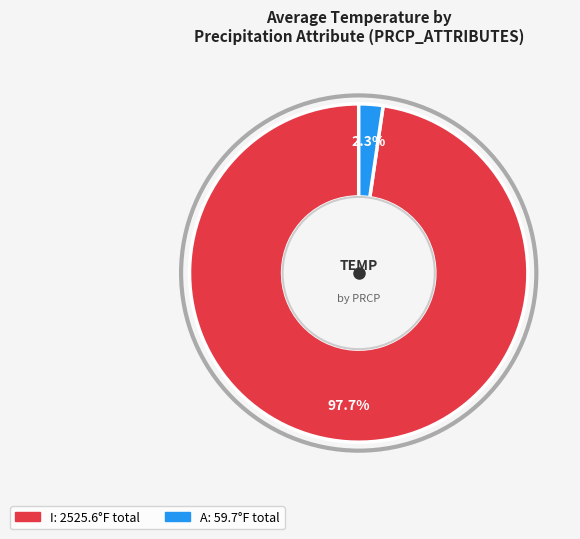

Does any single category account for the majority?

Yes